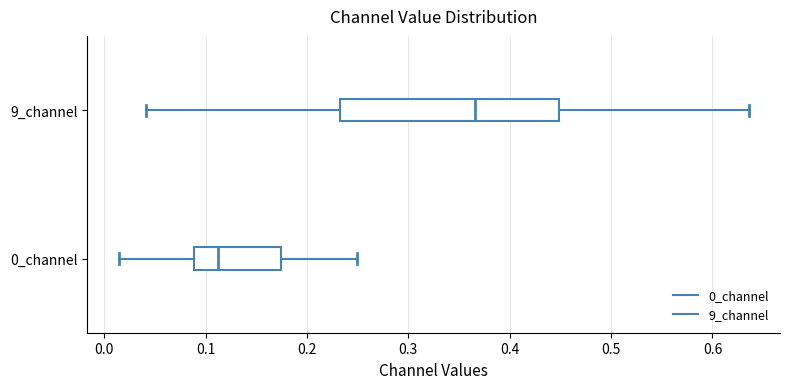

Reading bottom to top, transcribe this box plot: for each box, give where its median line is, the range the box spans, and where its two whiskers end, as read against the x-axis. The values are not printed on the chart, so give them approximately, as read against the axis.

0_channel: median 0.11, box 0.09 to 0.17, whiskers 0.01 to 0.25
9_channel: median 0.37, box 0.23 to 0.45, whiskers 0.04 to 0.64